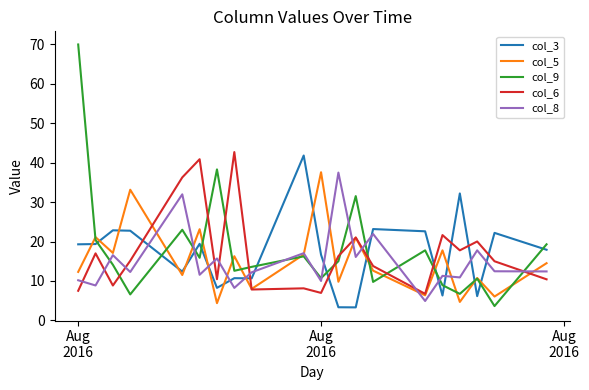

What is the difference between the maximum and minimum values in the col_9 series?

66.4